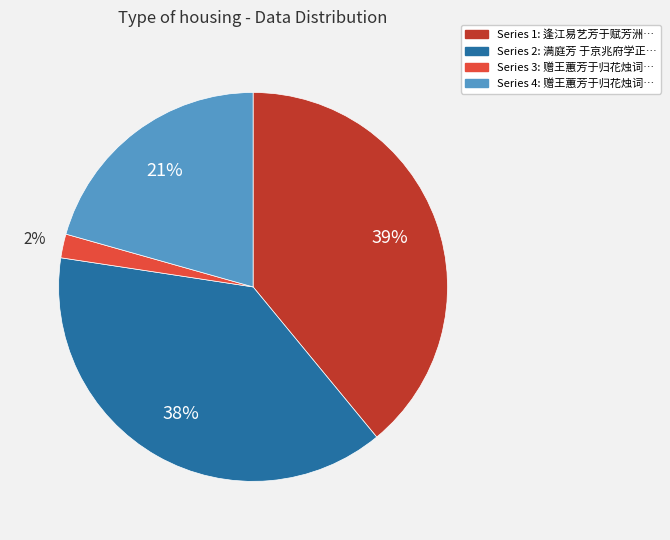

Is there any slice that represents more than half of the pie?

No